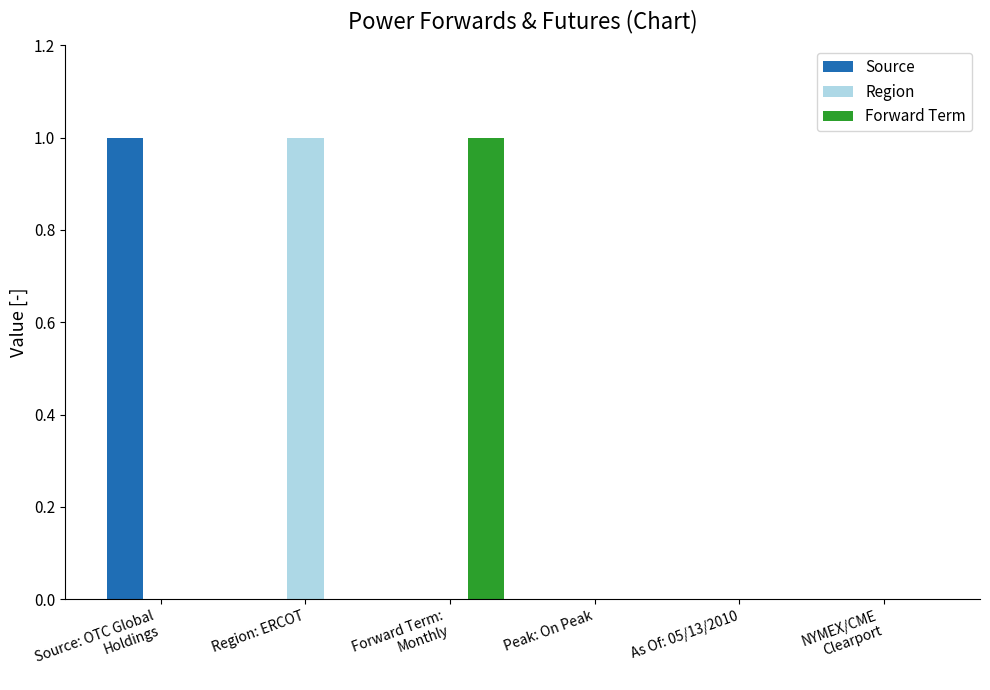

The Forward Term series shows 0 at As Of: 05/13/2010. True or false?

True